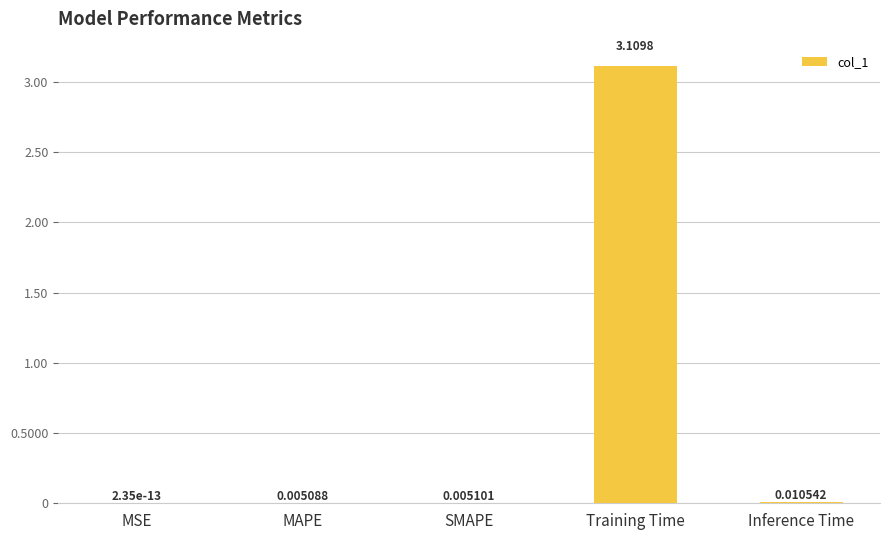

Count the number of categories in the chart.

5